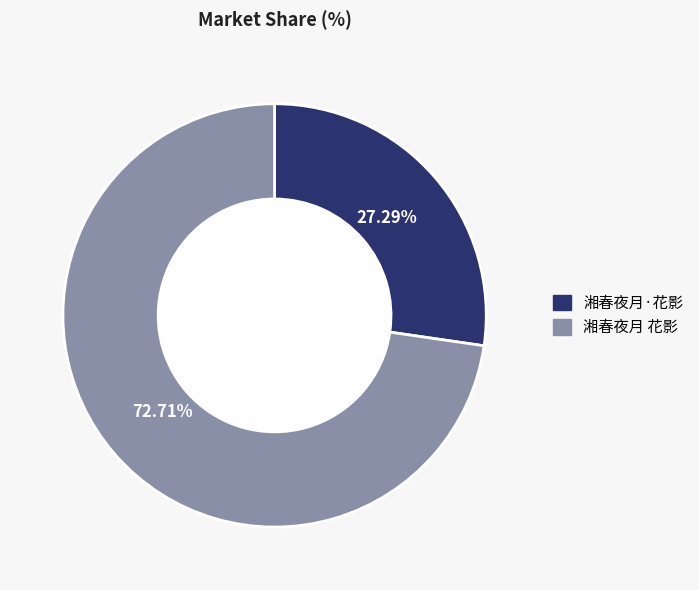

Which category accounts for the majority?

湘春夜月 花影